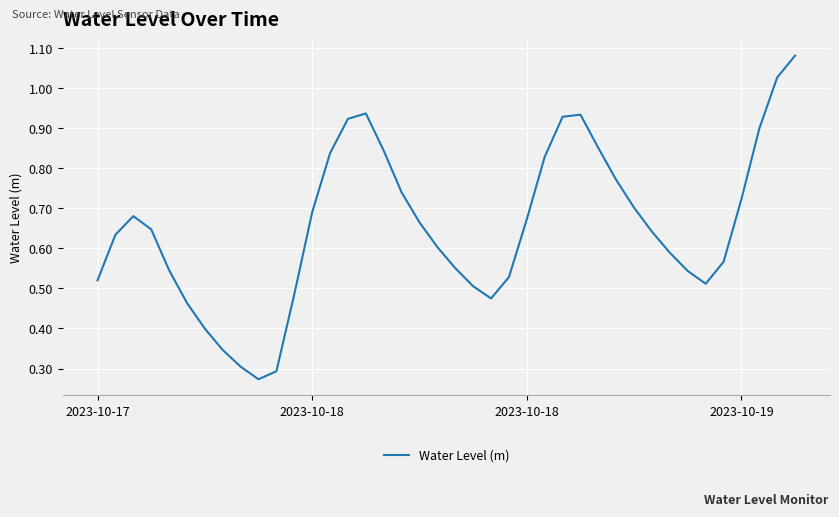

How many lines are shown in the chart?

1